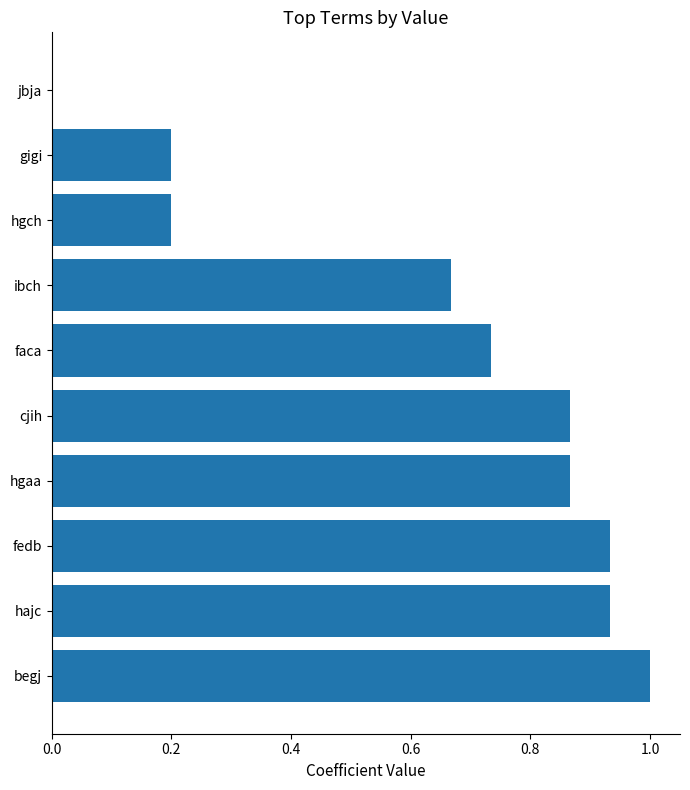

Which has a higher value, jbja or gigi?

gigi